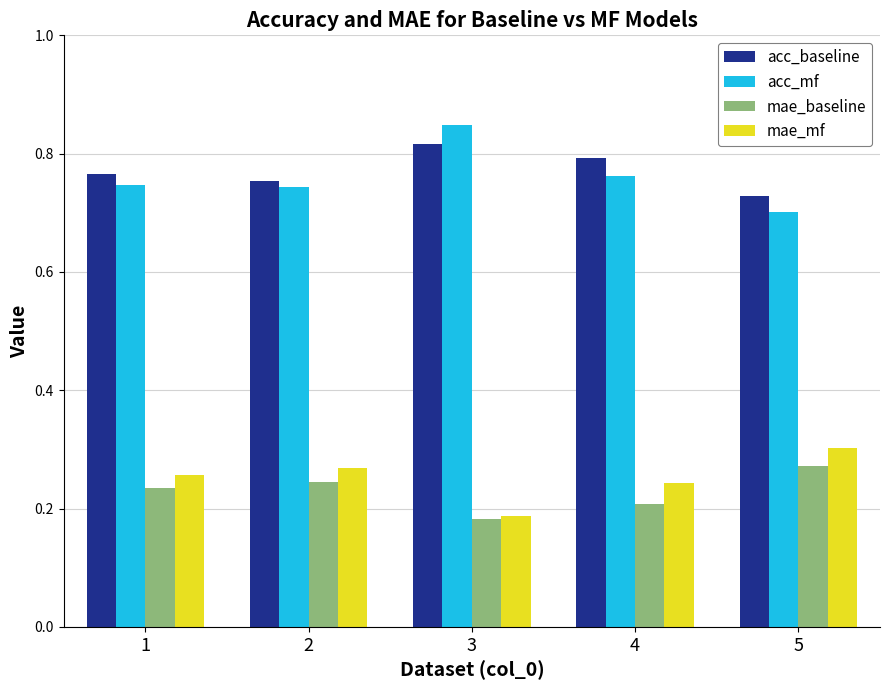

At how many categories does at least one series exceed 0?

5